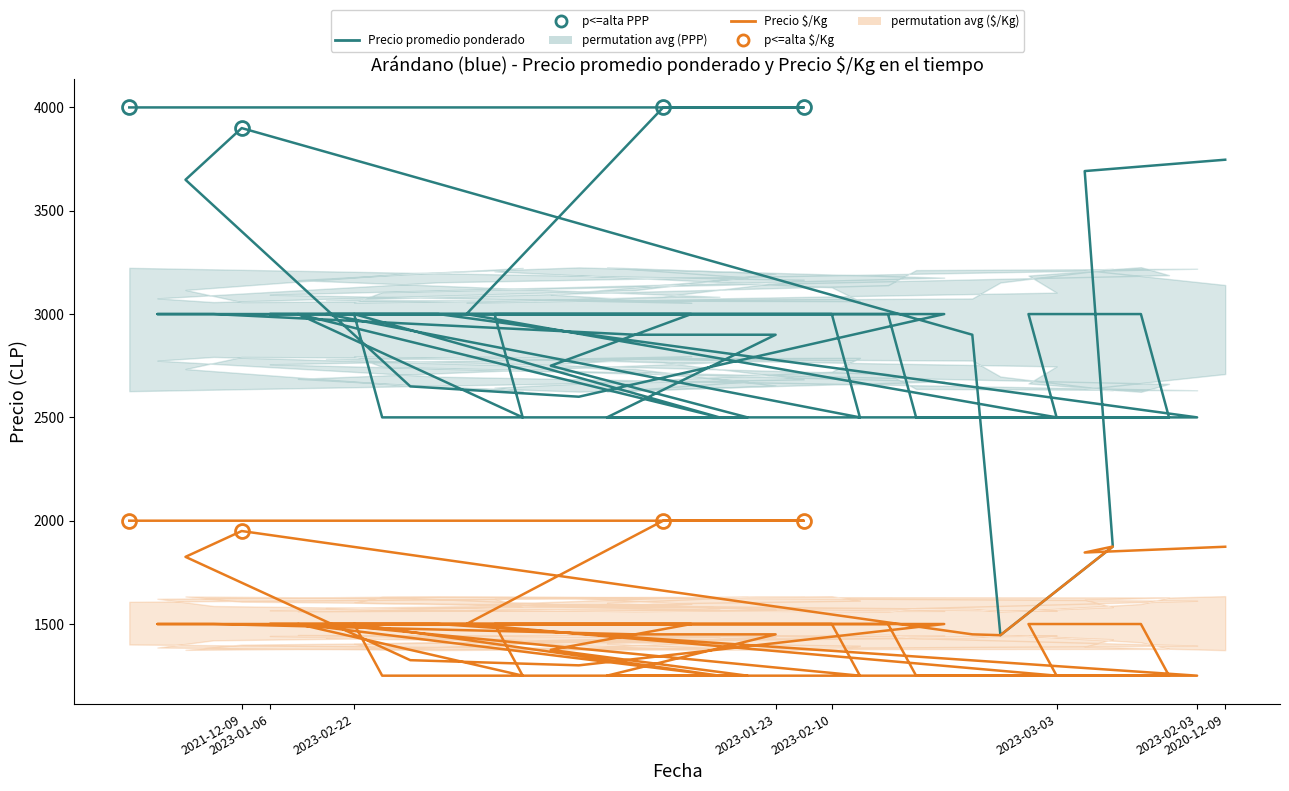

True or false: Precio $/Kg has a value of 2480 at 2023-01-23.

False